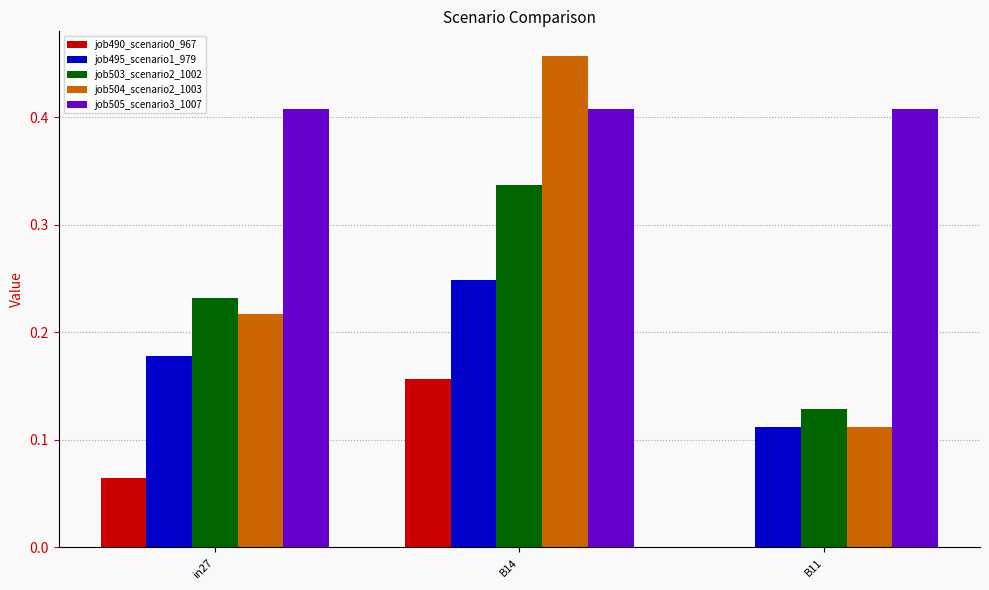

Which series changed the most between in27 and B11?

job504_scenario2_1003